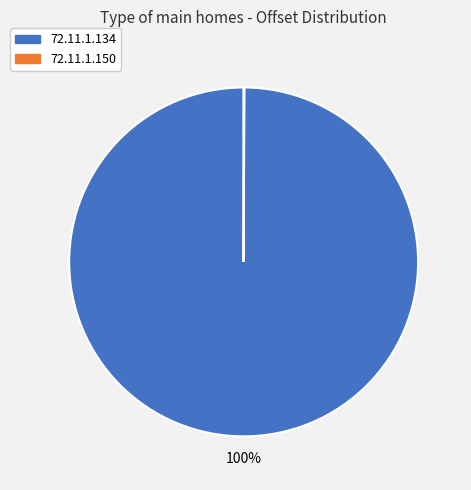

Is there any slice that represents more than half of the pie?

Yes